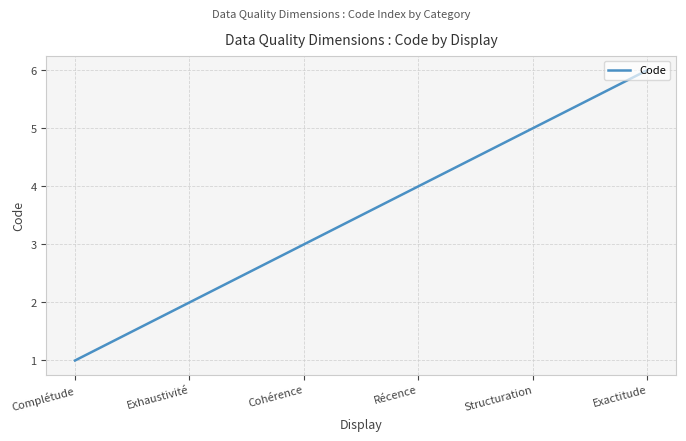

What is the greatest value displayed?

6.0